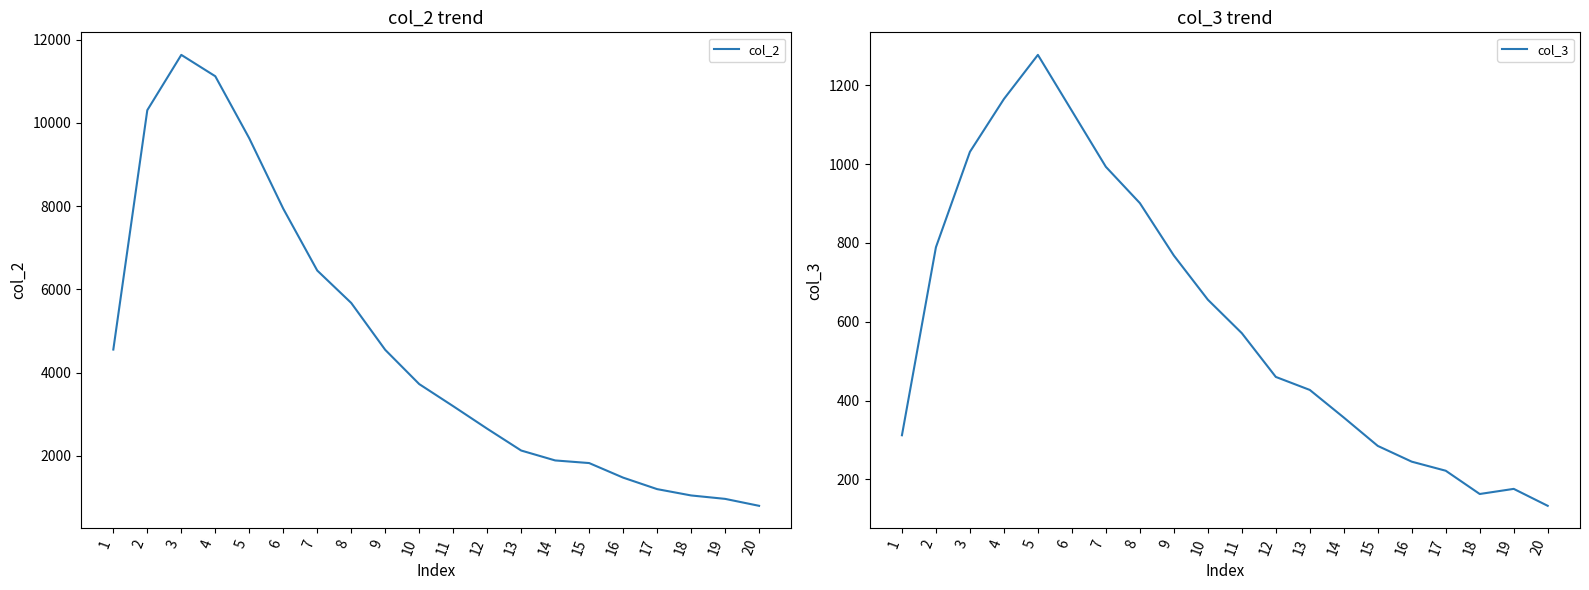

Reading left to right, list all the values displayed in this chart.

col_2: 4554	10303	11631	11118	9627	7937	6452	5673	4547	3725	3194	2653	2129	1891	1828	1478	1202	1050	968	801
col_3: 312	789	1031	1165	1277	1135	993	901	768	656	571	460	427	357	285	245	222	163	176	133